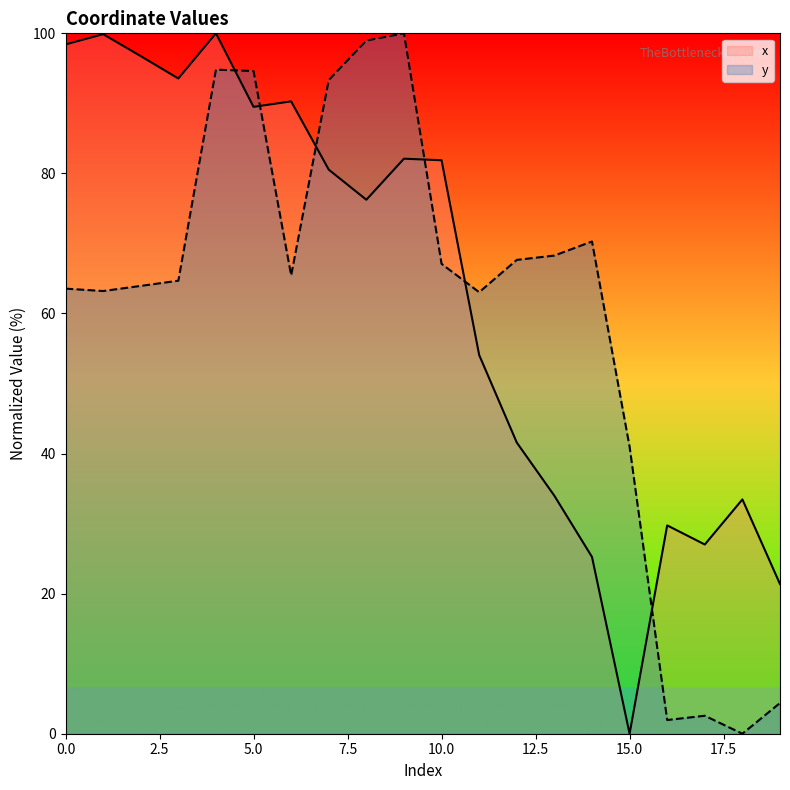

The x series shows 18.8 at 17. True or false?

False